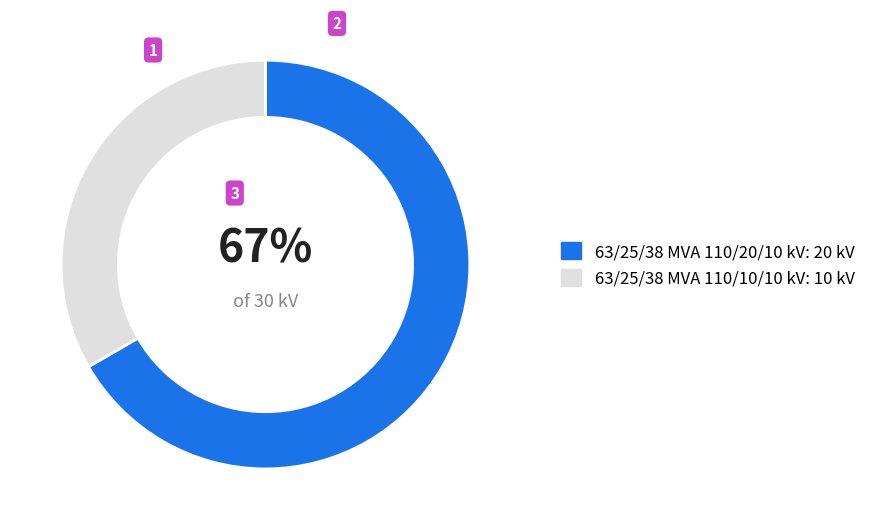

Count the number of slices in the pie.

2